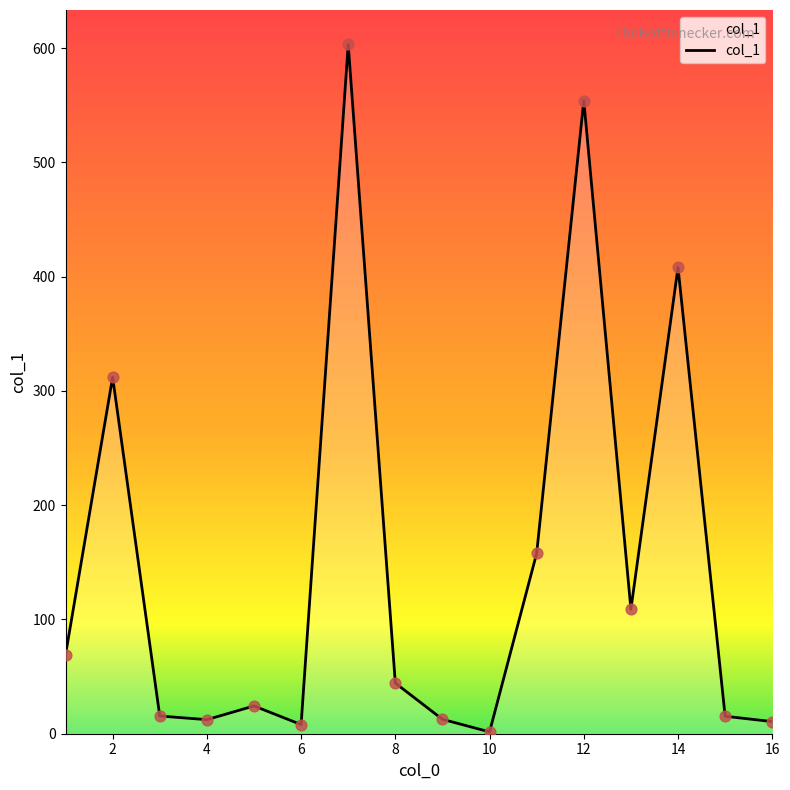

What is the difference between the maximum and minimum values?

601.6